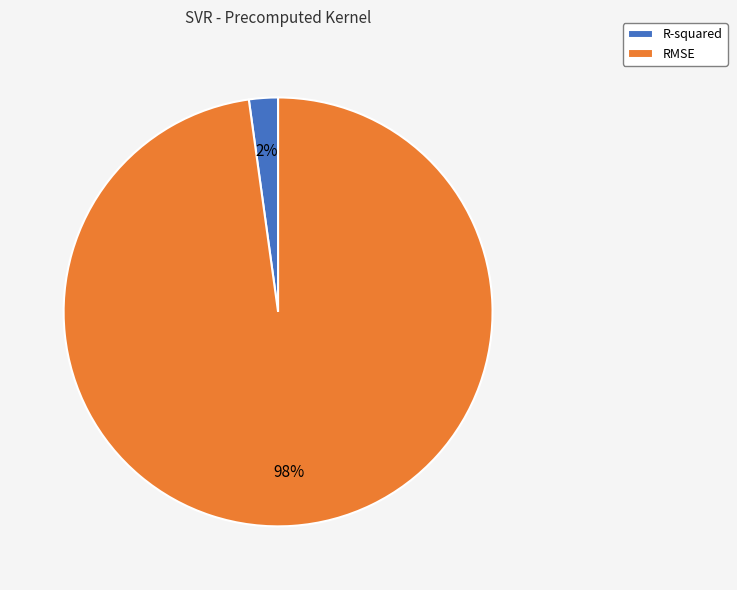

Is RMSE the majority of the pie?

Yes